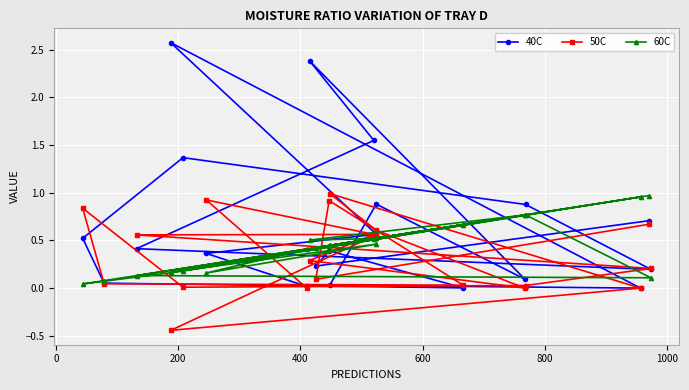

How many interior local peaks does the 60C series have?

6